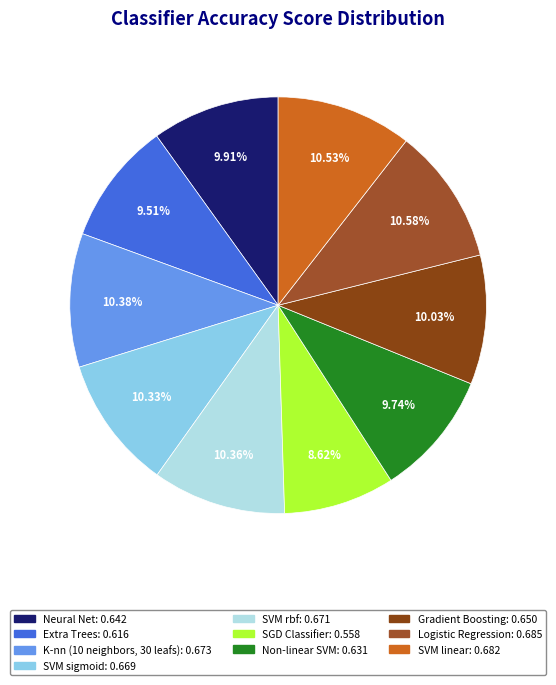

Which has a higher value, K-nn (10 neighbors, 30 leafs) or Extra Trees?

K-nn (10 neighbors, 30 leafs)